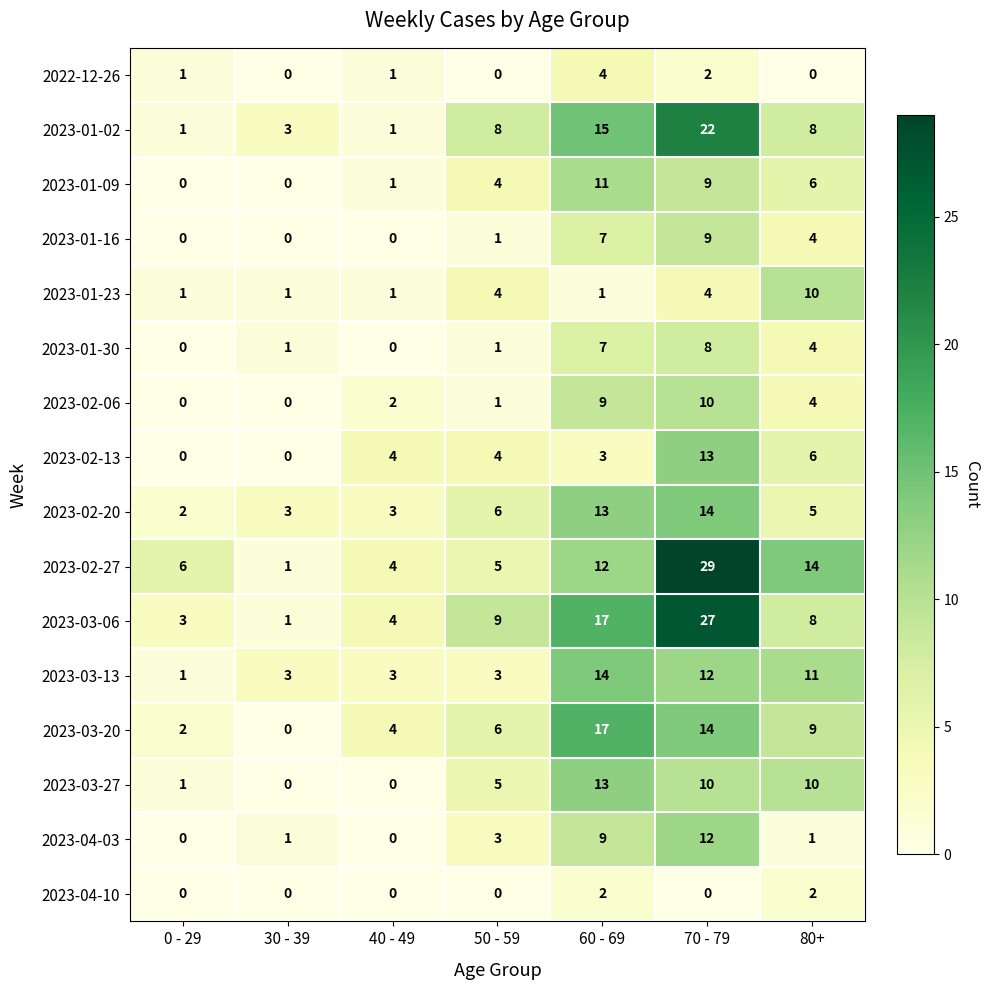

Which series has the largest total across all categories?

2023-02-27